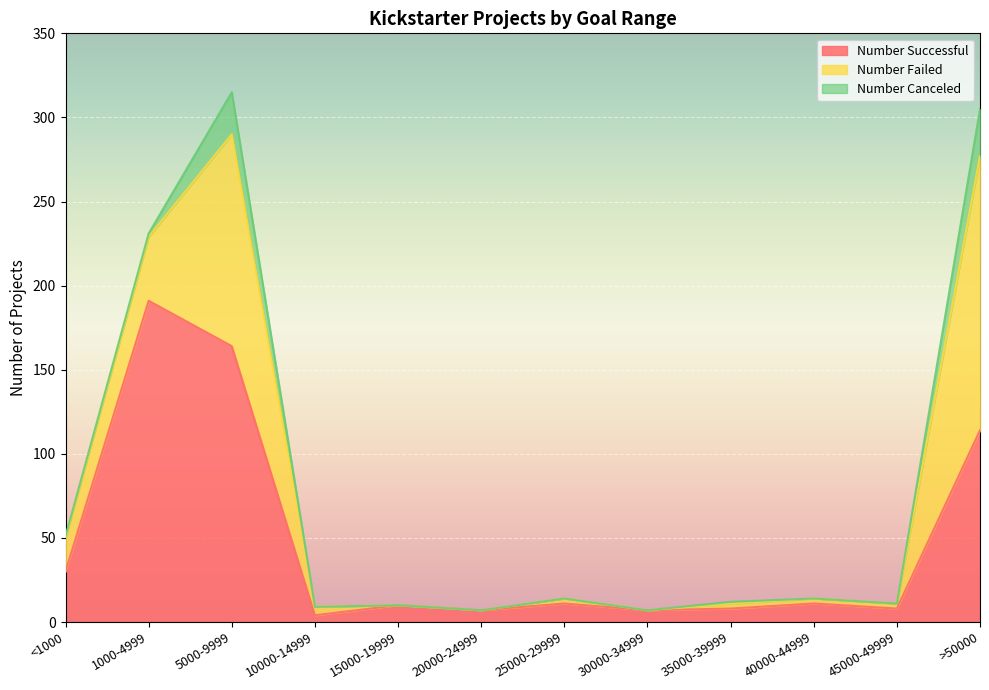

The value of Number Successful at <1000 is 47. True or false?

False